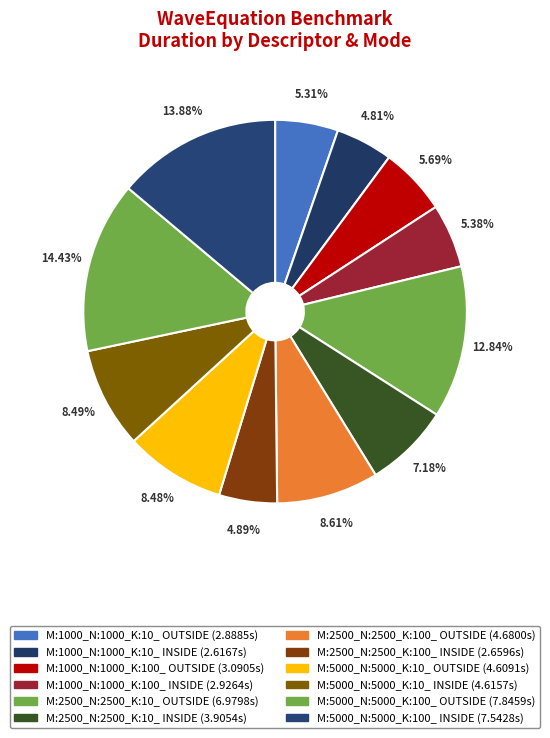

How many slices are in this pie chart?

12